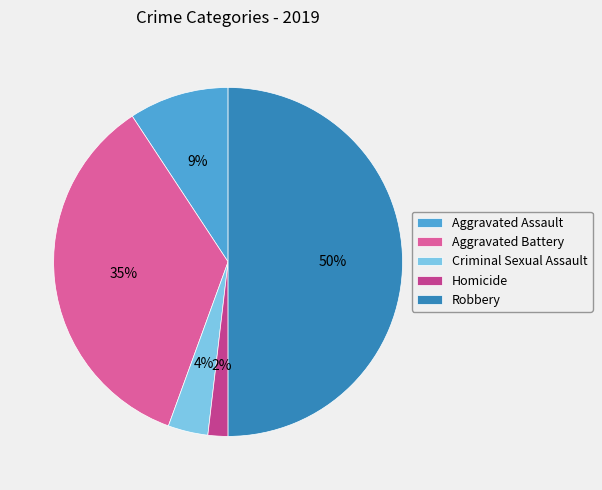

Is it true that Homicide is 2% of the pie?

True